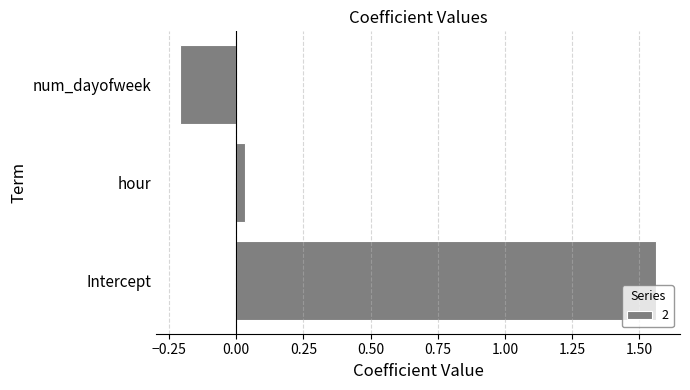

How many data points are less than 0?

1